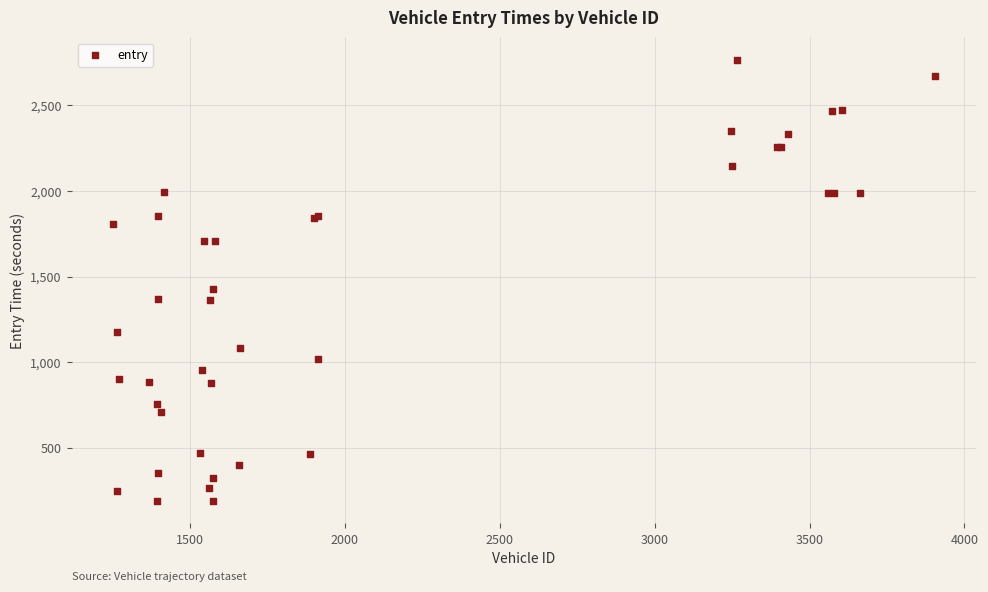

What Y value in the scatter plot is closest to 1477?

1429.8